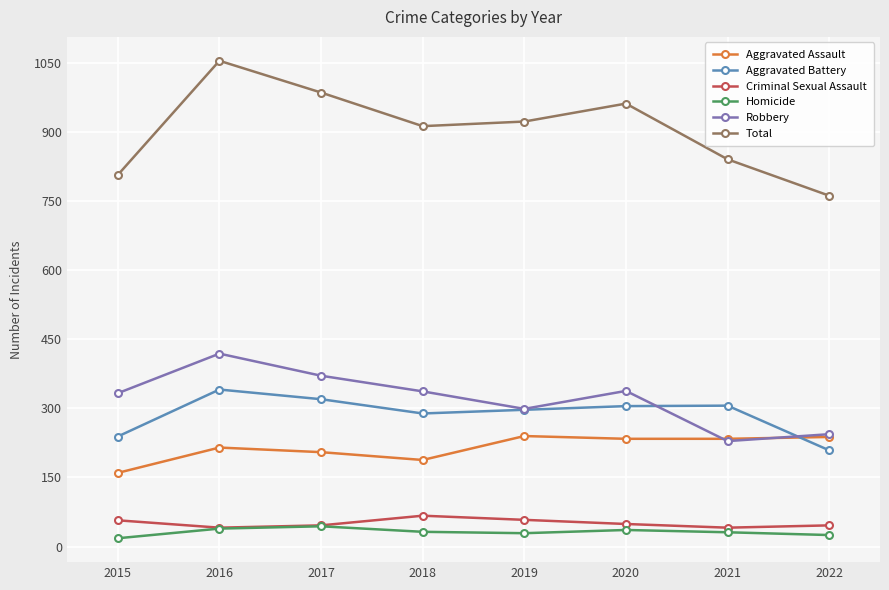

In Aggravated Battery, how many points are lower than both neighbors (excluding endpoints)?

1